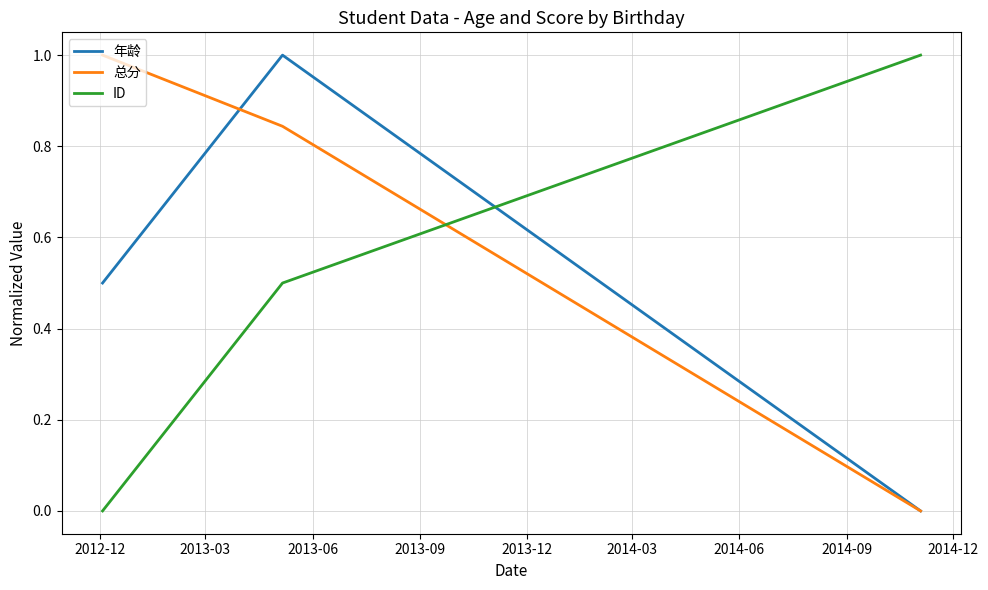

What is the average value of the 总分 series?

0.6